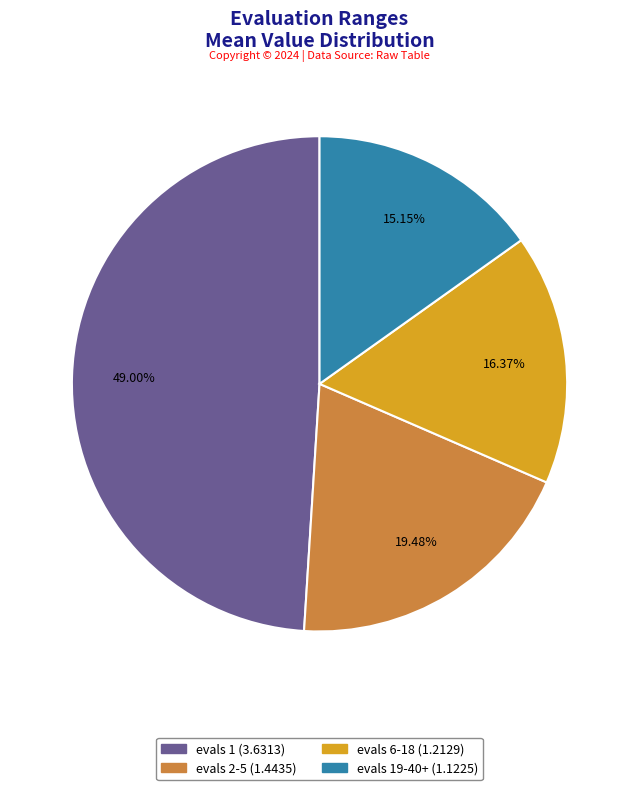

Does any single category account for the majority?

No